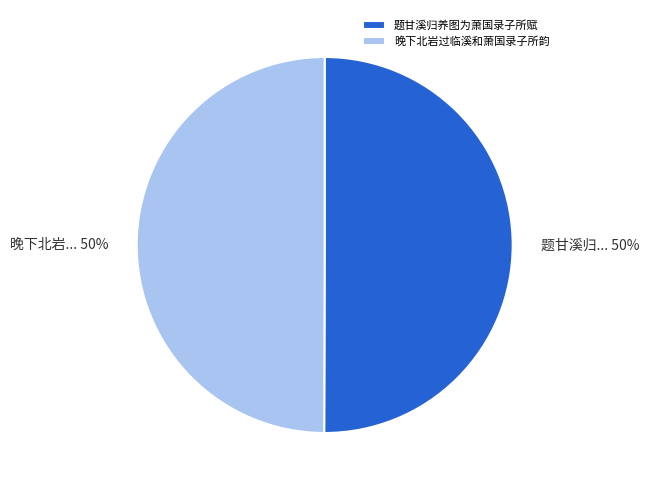

The 题甘溪归养图为萧国录子所赋 slice represents 42% of the pie. True or false?

False